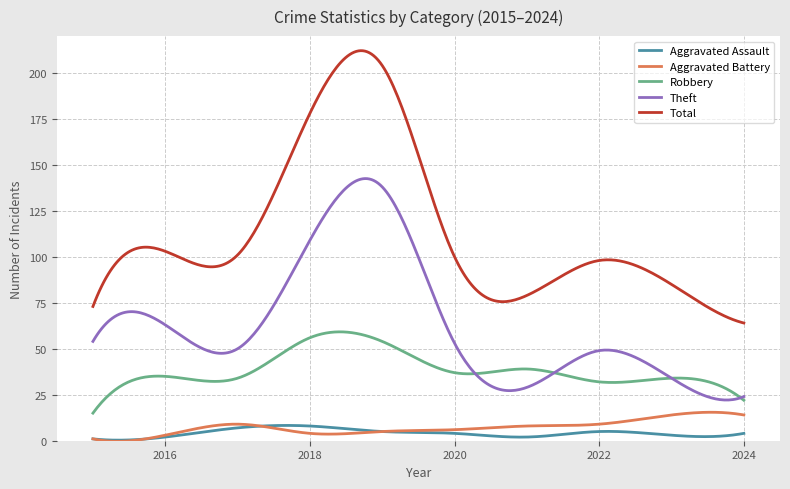

Which series has the largest total across all categories?

Total